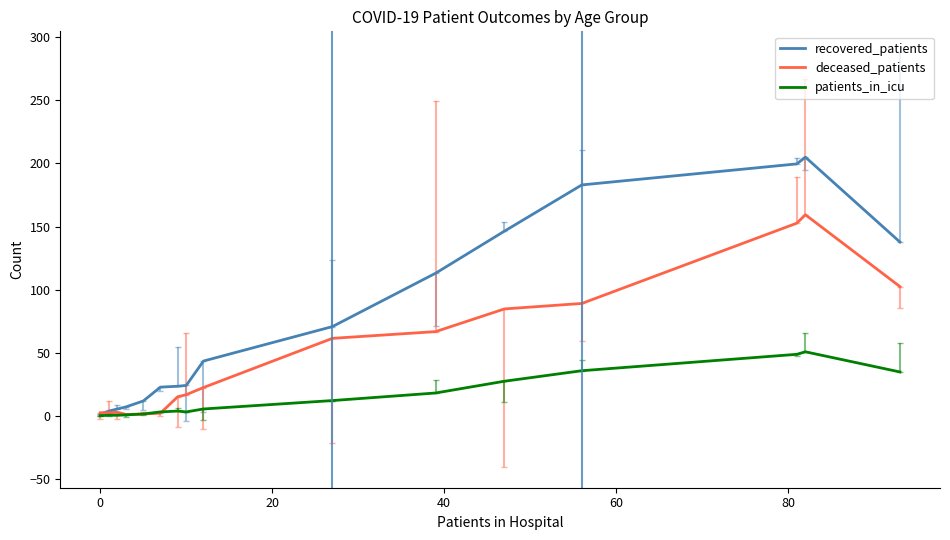

Which series has the largest total across all categories?

recovered_patients